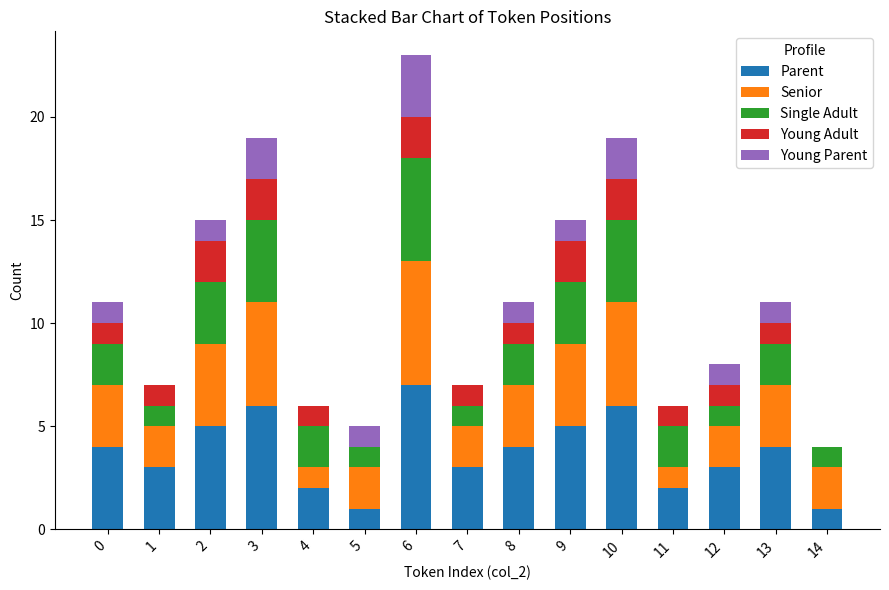

At which category is the sum across all series the highest?

6